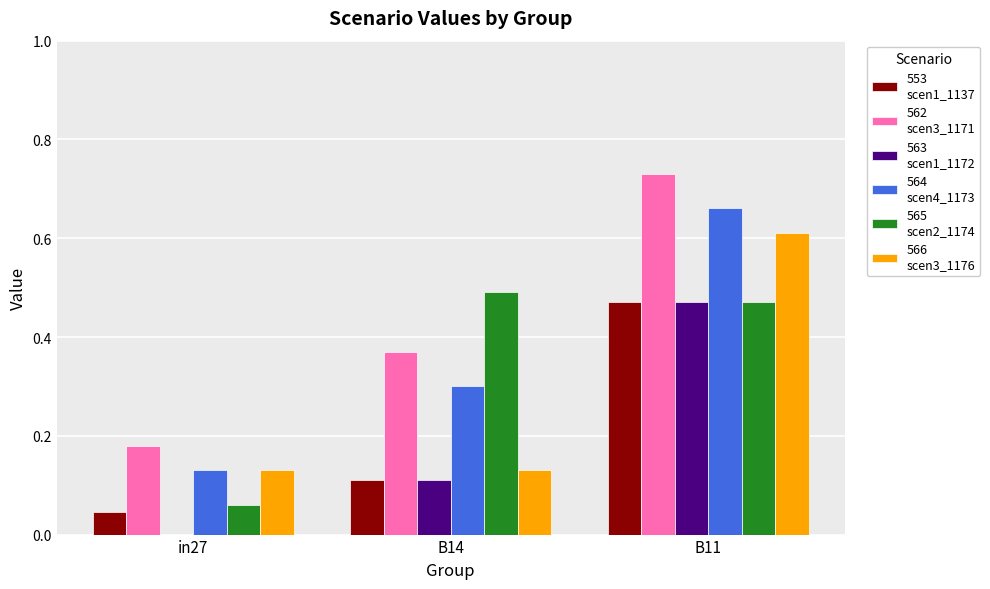

At which category does the chart reach its peak across all series?

B11